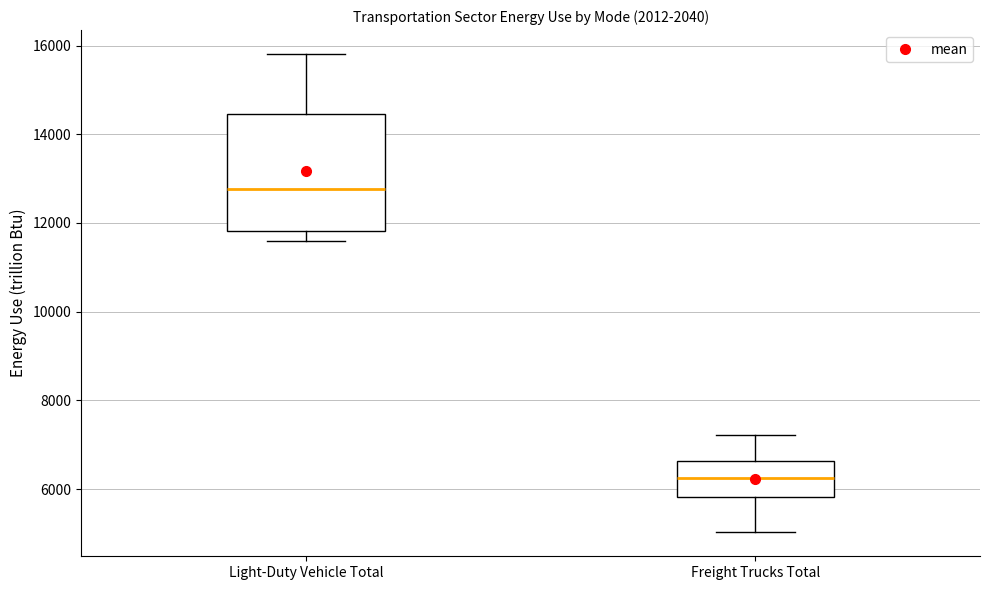

Reading left to right, read every box against the y-axis: the position of its median line, the range the box covers, and the ends of its whiskers. The values are not printed on the chart, so give them approximately, as read against the axis.

Light-Duty Vehicle Total: median 12800, box 11800 to 14400, whiskers 11600 to 15800
Freight Trucks Total: median 6200, box 5800 to 6600, whiskers 5000 to 7200